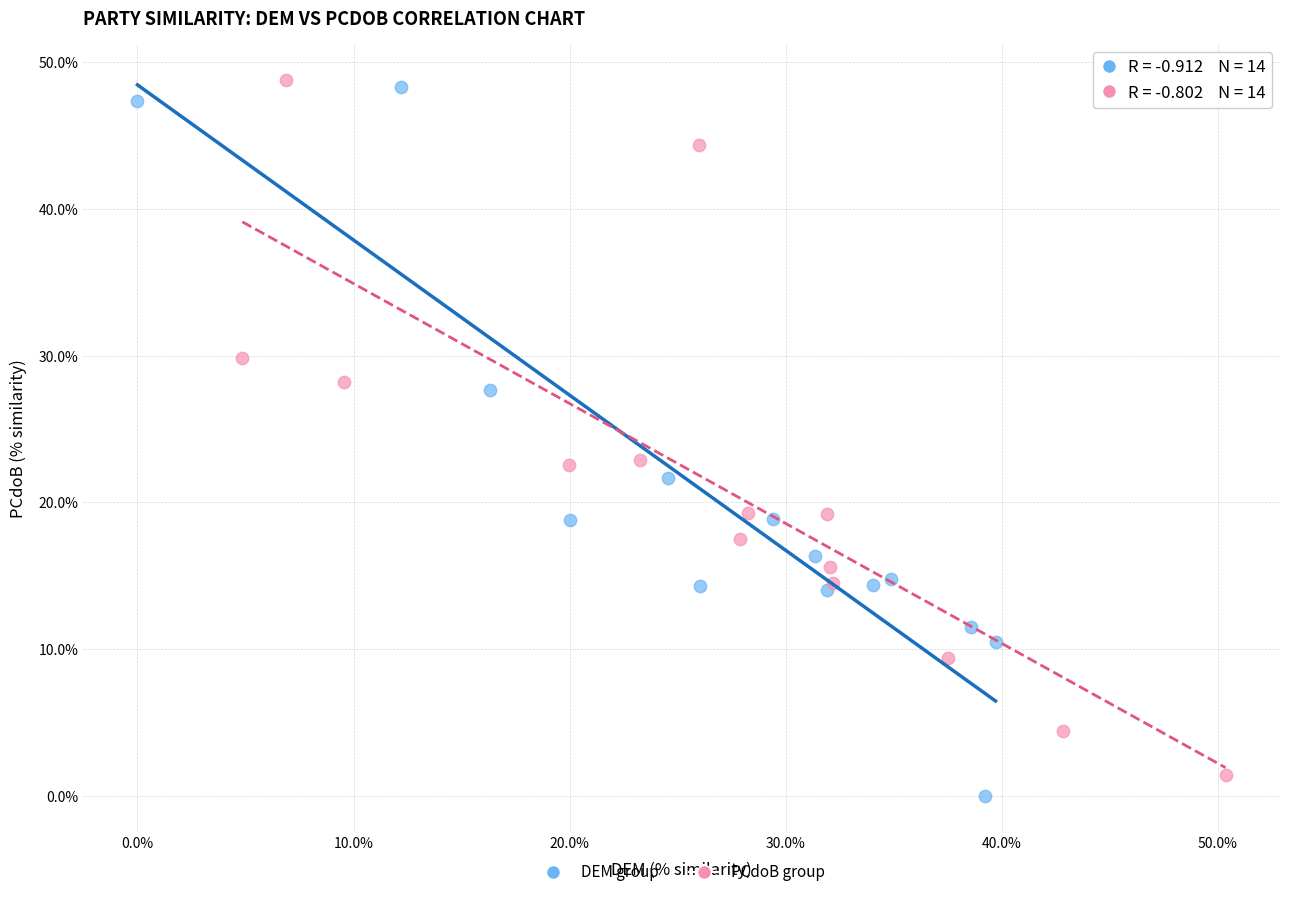

What are all the series names shown in the legend?

DEM group, PCdoB group